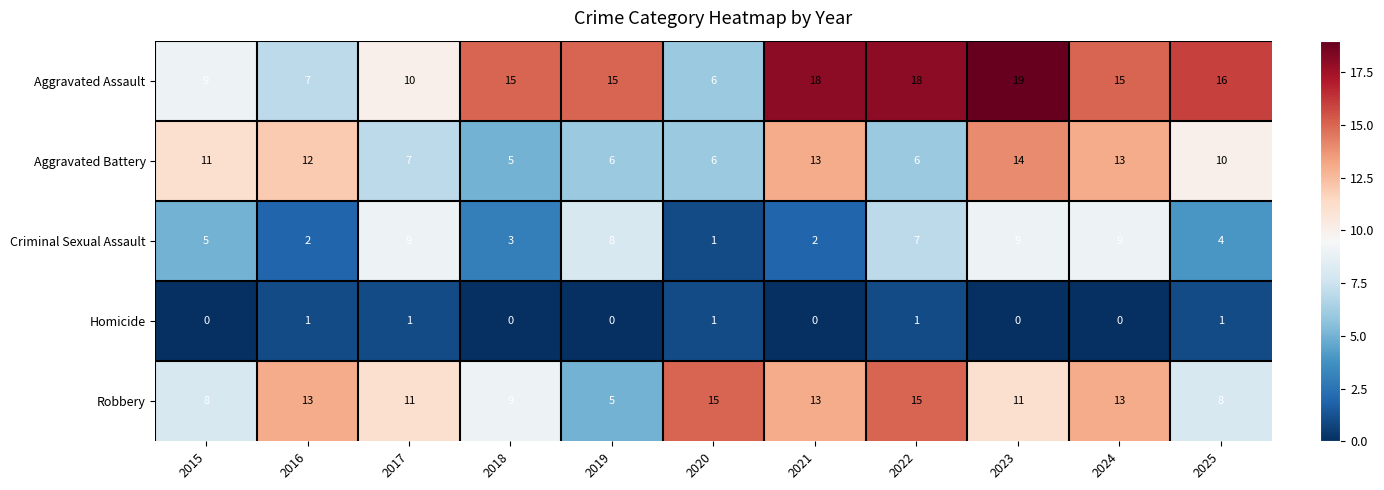

Rank the series by their maximum value, from lowest to highest.

Homicide, Criminal Sexual Assault, Aggravated Battery, Robbery, Aggravated Assault